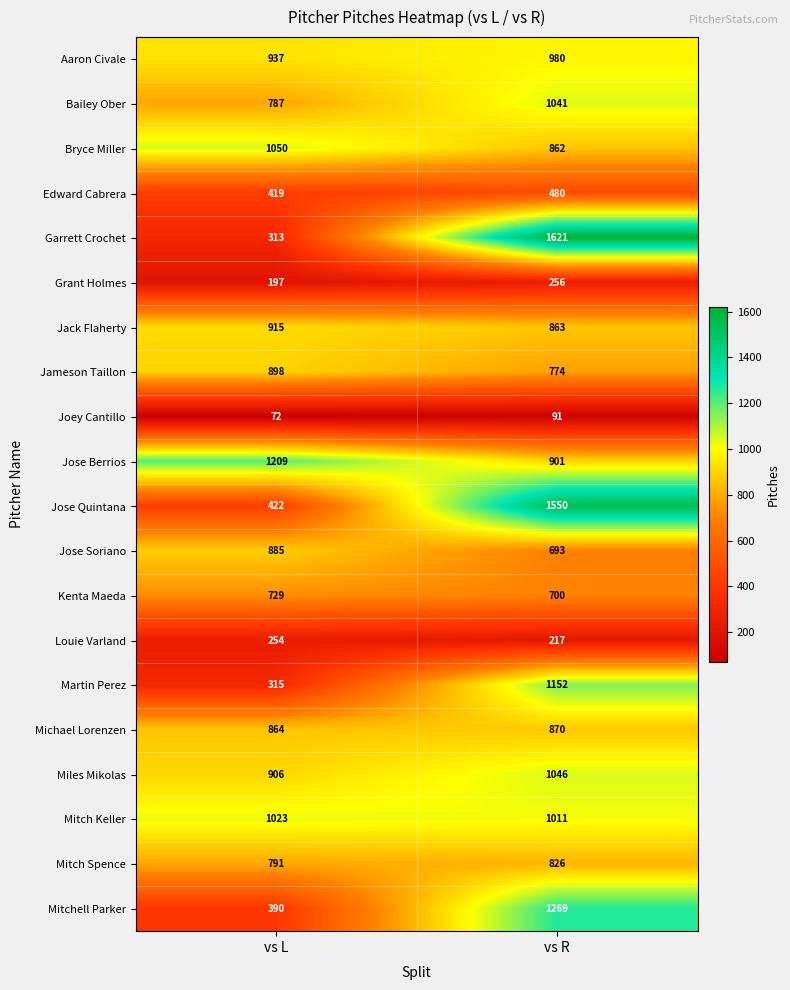

At which label is Joey Cantillo closest to 81?

vs L